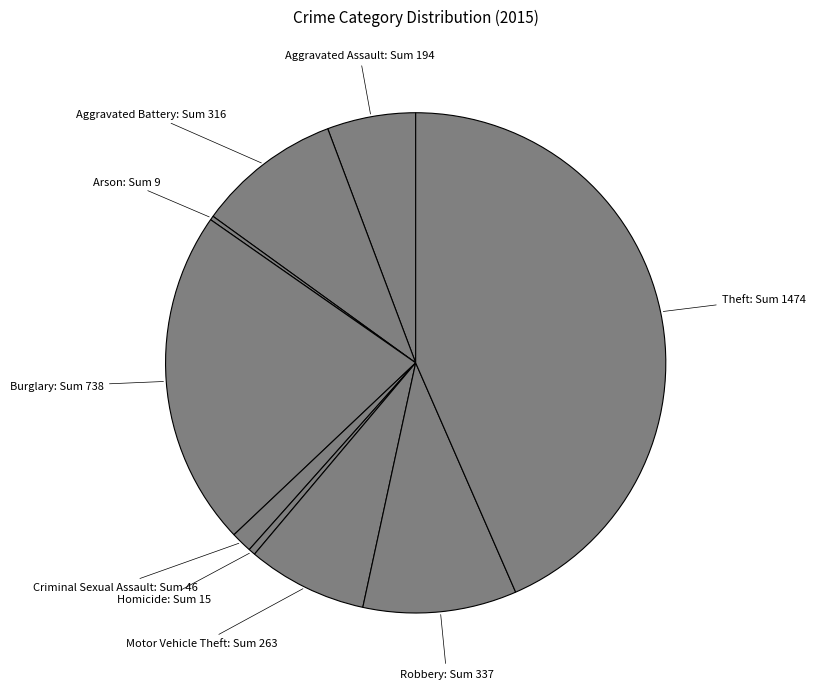

Rank the categories by value from lowest to highest.

Arson, Homicide, Criminal Sexual Assault, Aggravated Assault, Motor Vehicle Theft, Aggravated Battery, Robbery, Burglary, Theft